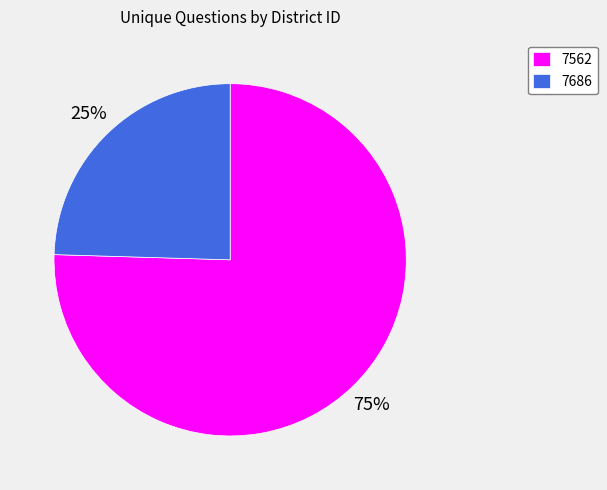

To the nearest percent, what percentage of the pie is 7686?

25%